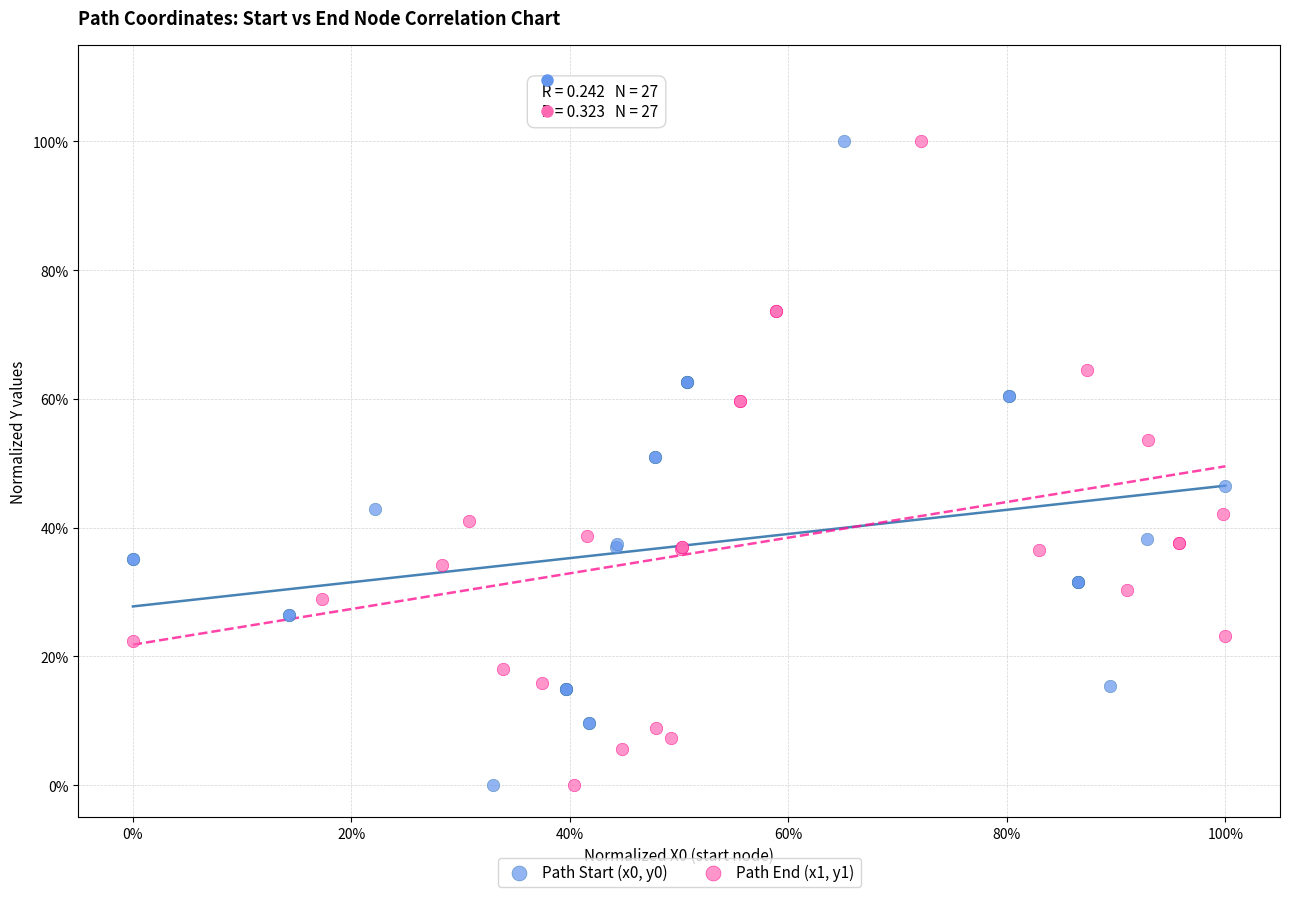

What are all the series names shown in the legend?

Path Start (x0, y0), Path End (x1, y1)